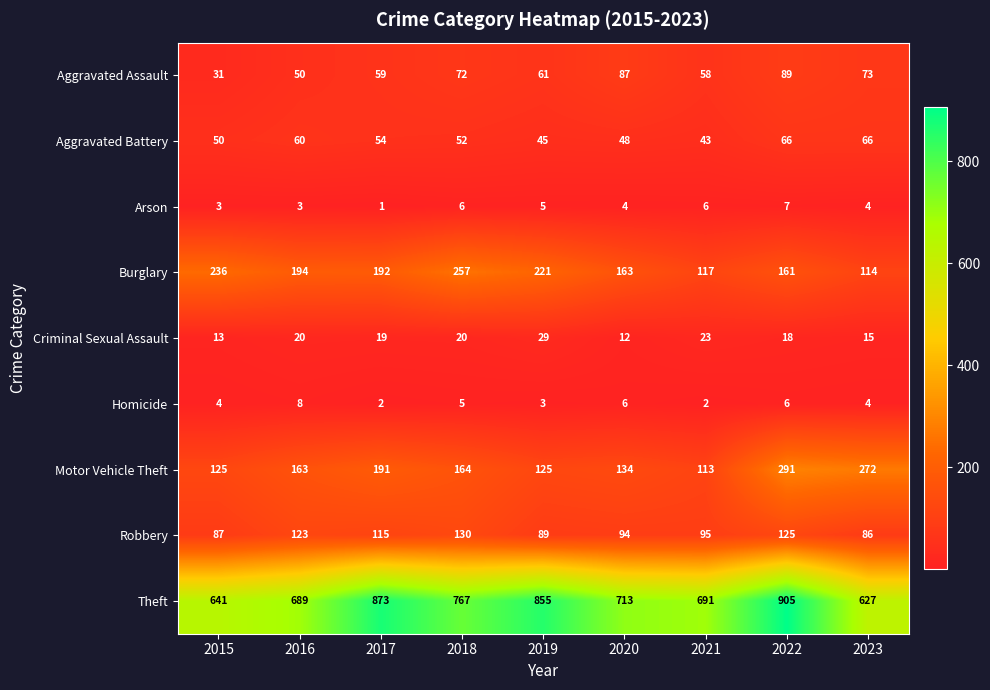

Which series has the largest range (max minus min)?

Theft